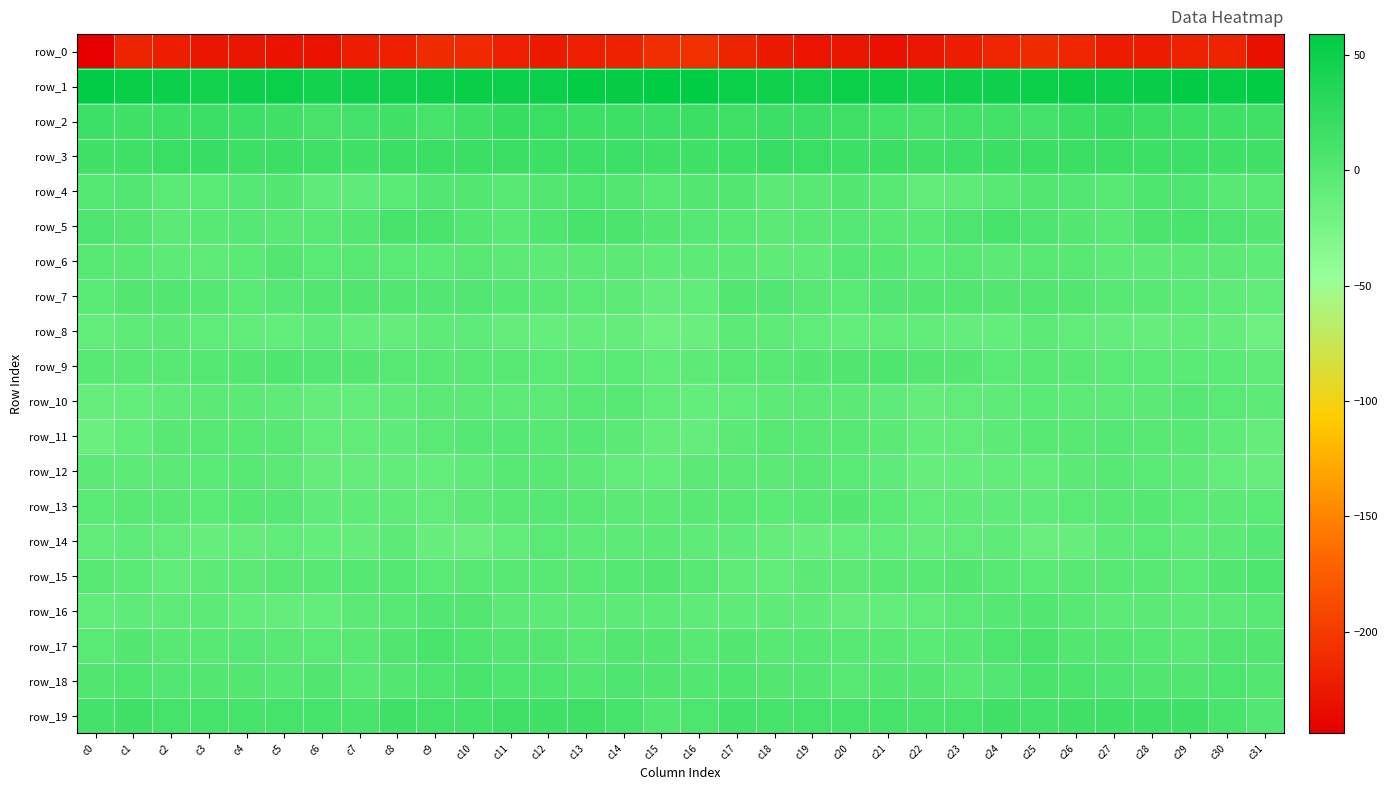

What is the smallest value displayed?

-244.1